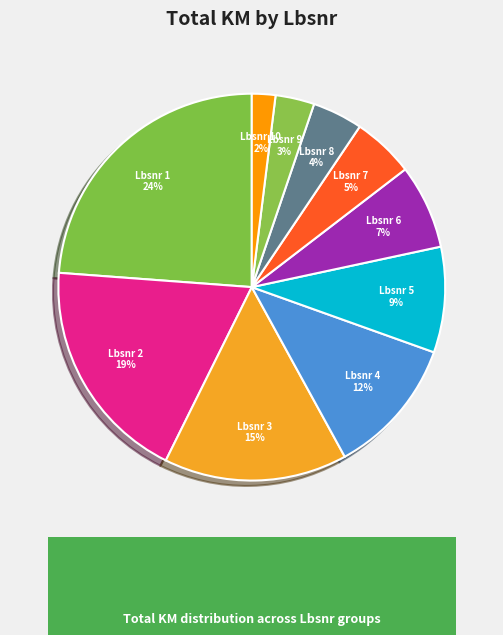

To the nearest percent, what portion does Lbsnr 9 represent?

3%